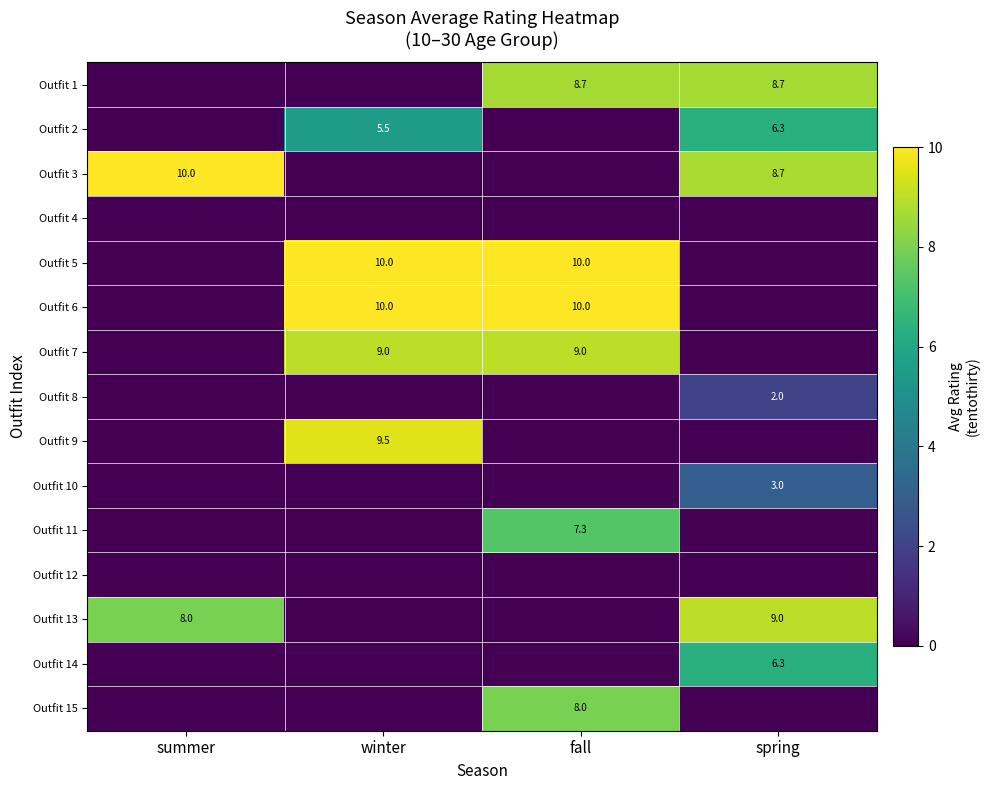

The value of Outfit 2 at spring is 6.3. True or false?

True